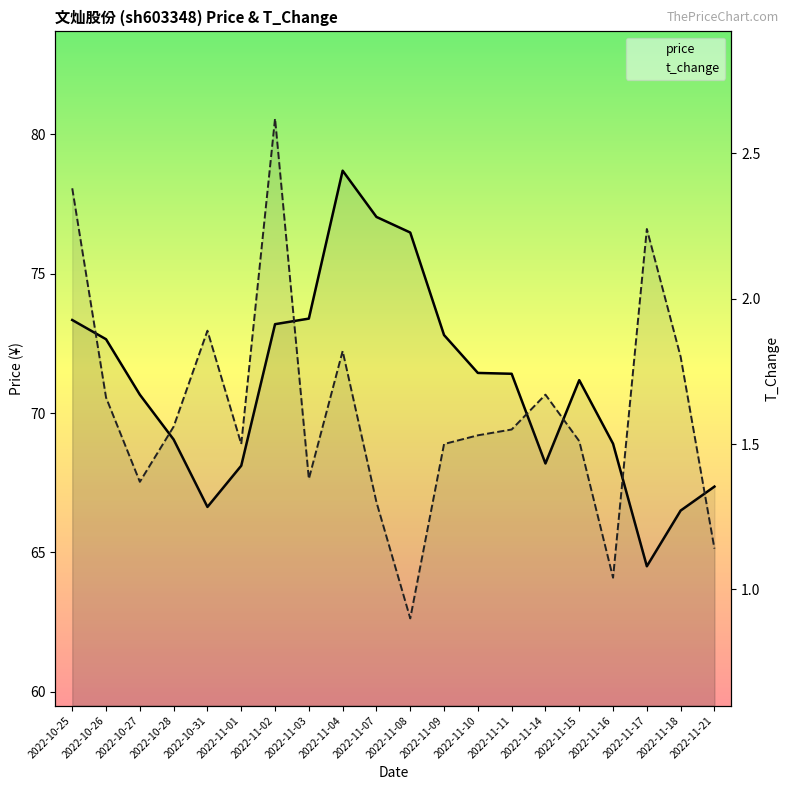

At which category does the chart reach its minimum across all series?

2022-11-08